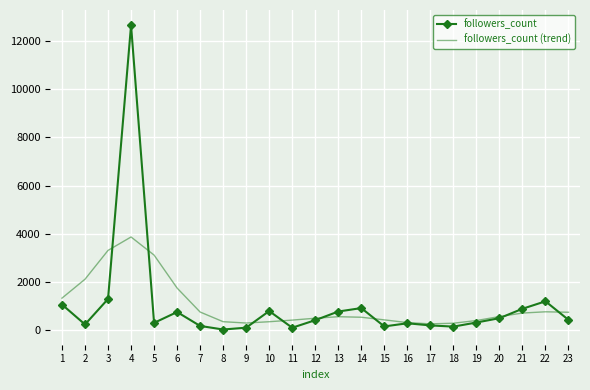

Rank the series by their maximum value, from lowest to highest.

followers_count (trend), followers_count